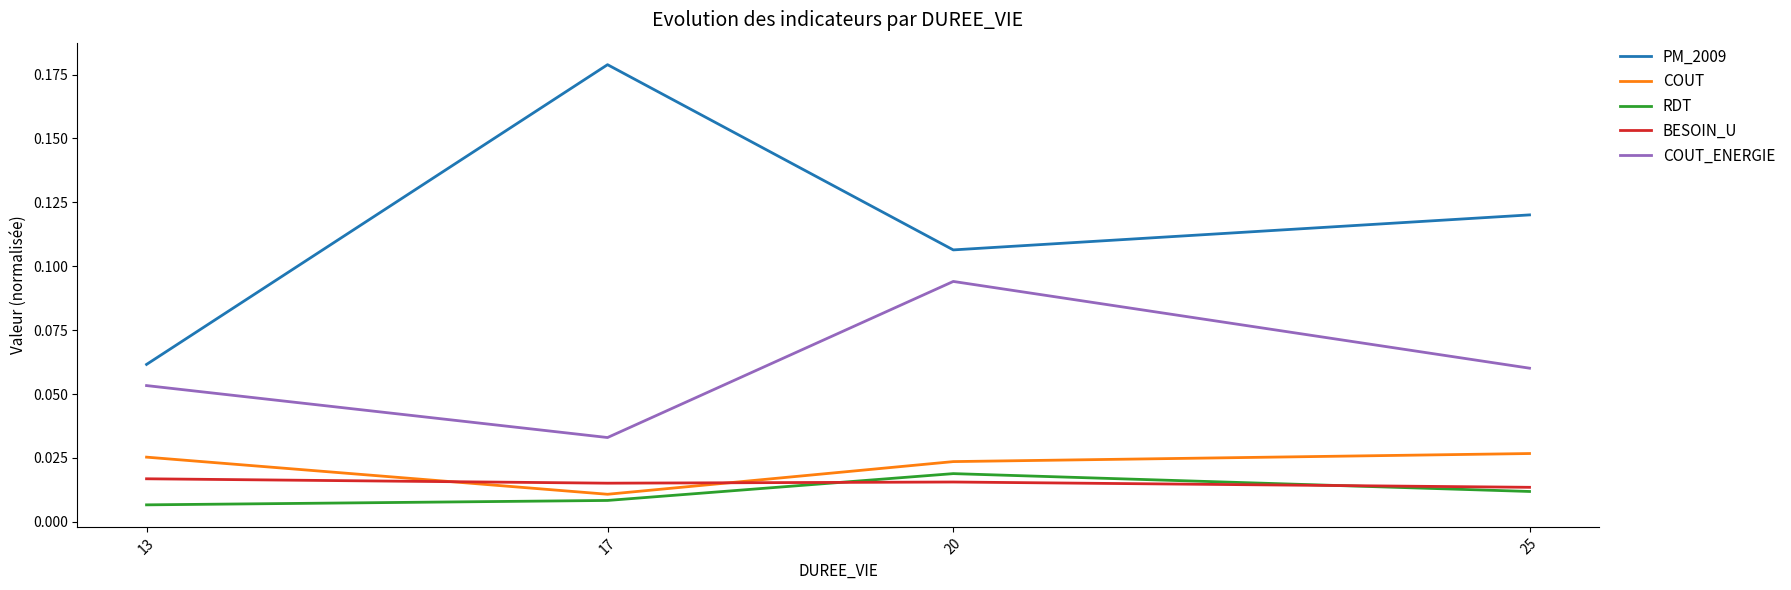

Which series has the widest spread of values?

PM_2009